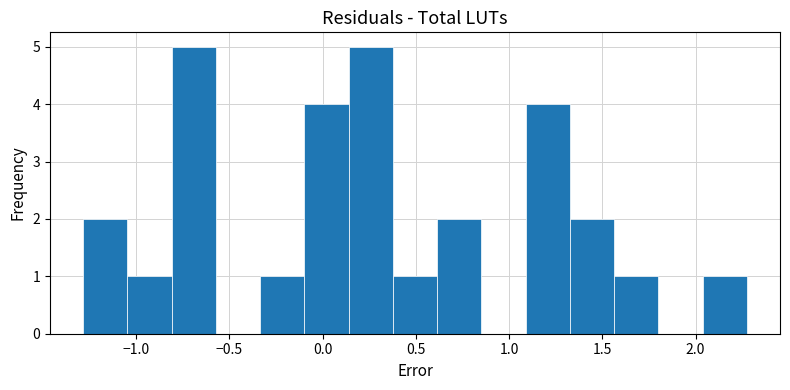

Reading left to right, transcribe this chart: for each bar, give the range it covers on the x-axis and its height. Neither the bar edges nor the heights are printed on the chart, so give them approximately, as read against the axes.

-1.30 to -1.05: 2
-1.05 to -0.80: 1
-0.80 to -0.55: 5
-0.55 to -0.35: 0
-0.35 to -0.10: 1
-0.10 to 0.15: 4
0.15 to 0.40: 5
0.40 to 0.60: 1
0.60 to 0.85: 2
0.85 to 1.10: 0
1.10 to 1.35: 4
1.35 to 1.55: 2
1.55 to 1.80: 1
1.80 to 2.05: 0
2.05 to 2.30: 1